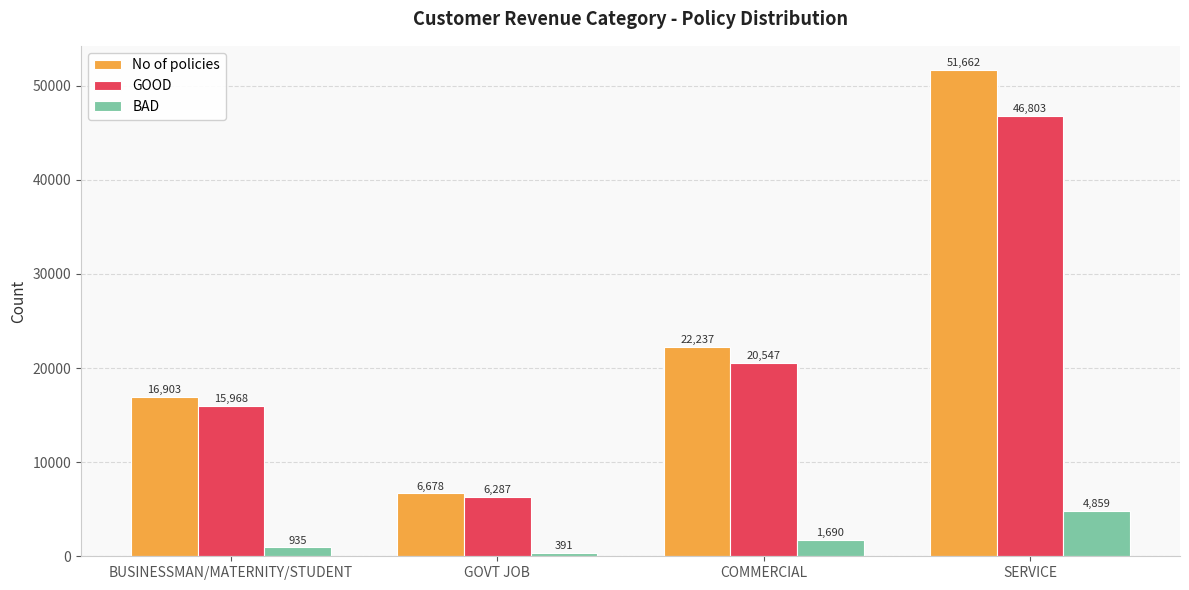

Does the chart contain stacked bars?

No